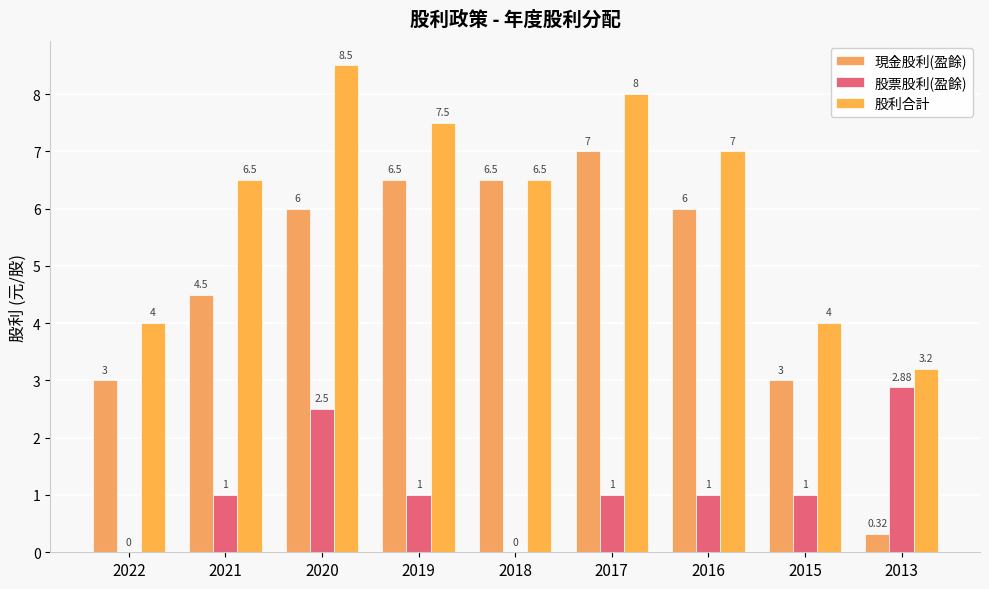

What is the value of the 股利合計 bar at the 7th from the left?

7.0